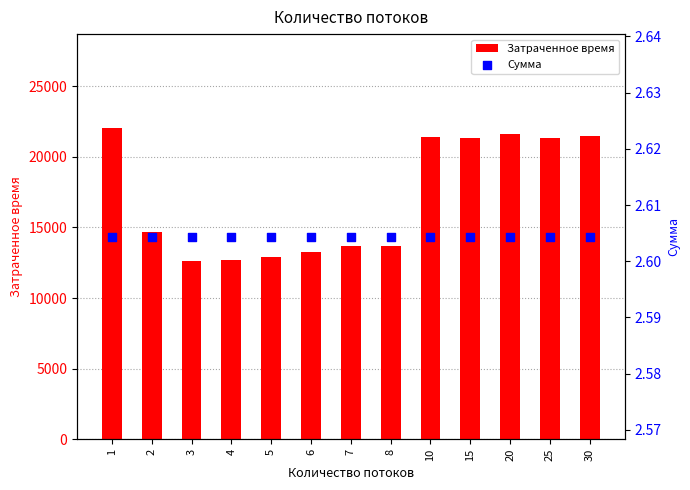

Which series reaches the minimum Y coordinate?

Сумма